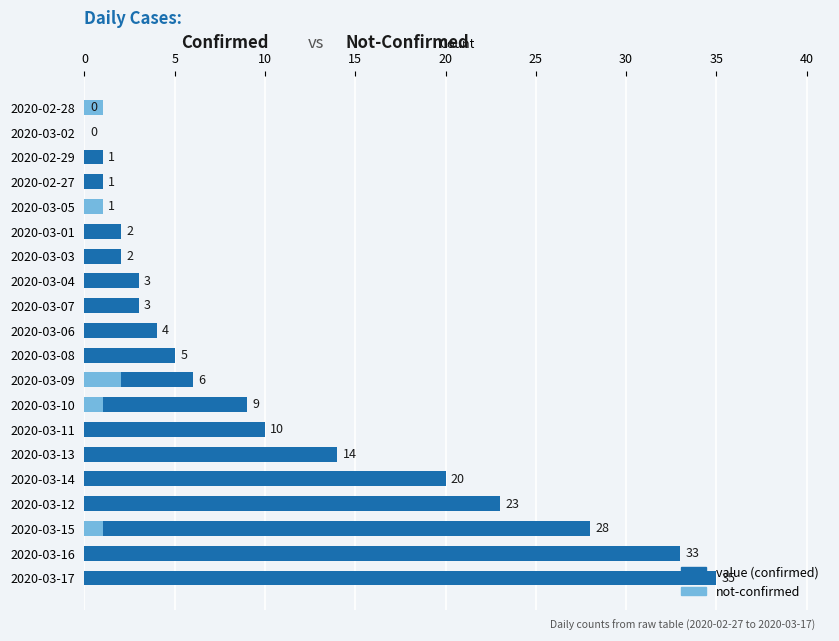

How many series are shown in this chart?

2